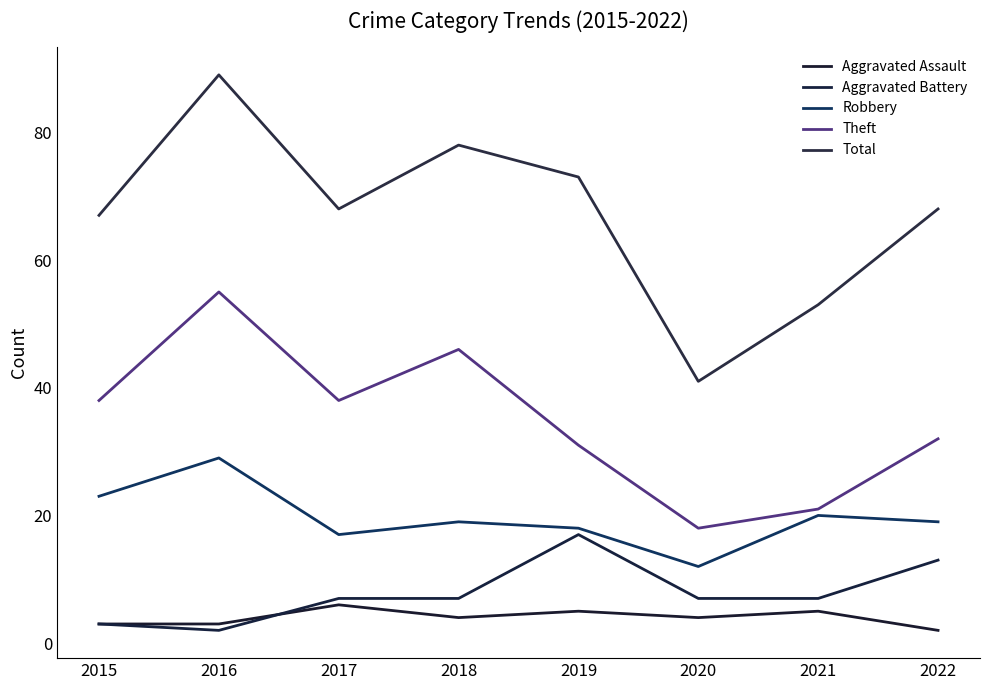

At which label is Theft closest to 36?

2015